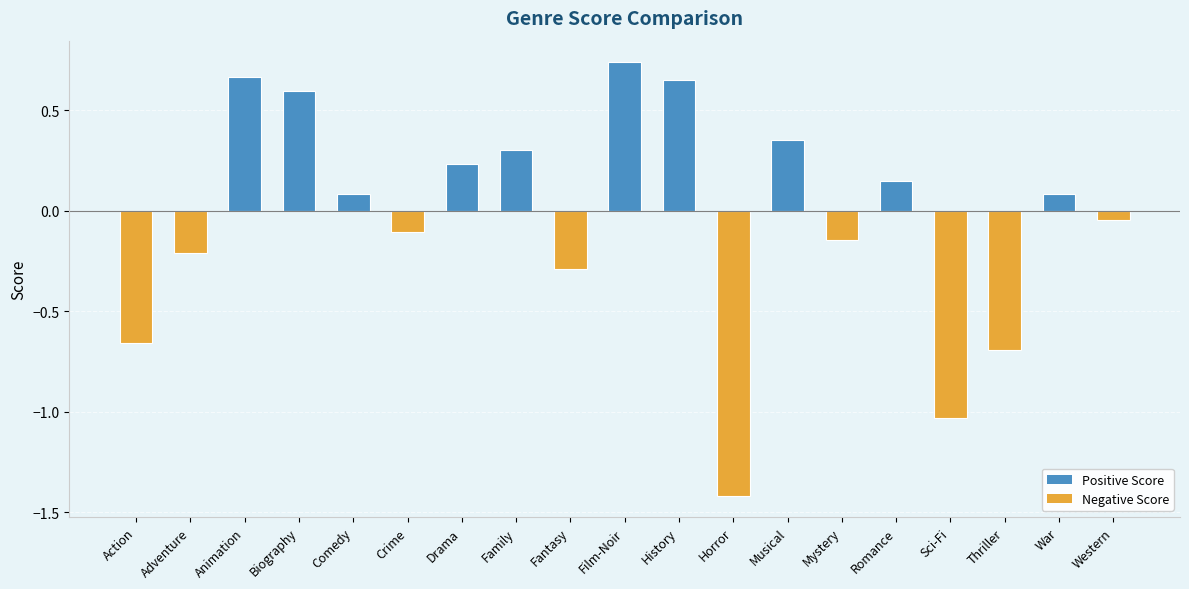

How many values are below zero?

9